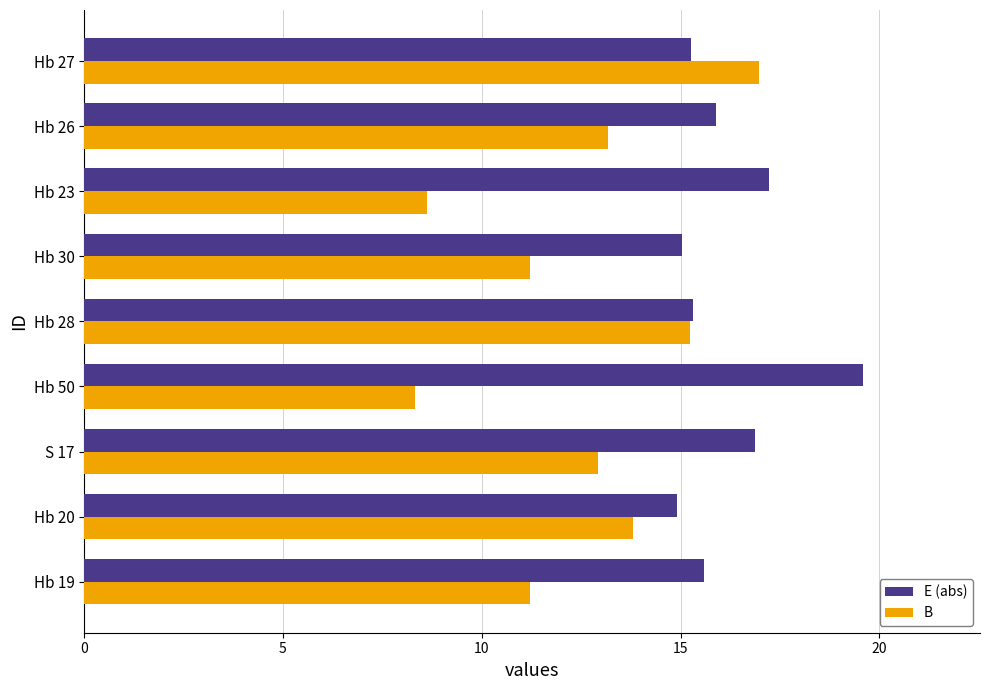

Which series changed the most between Hb 19 and Hb 26?

B